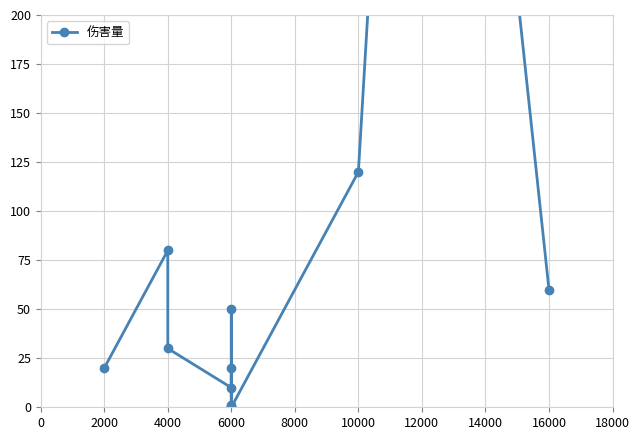

Read the value at 12000, to the nearest 50.

650